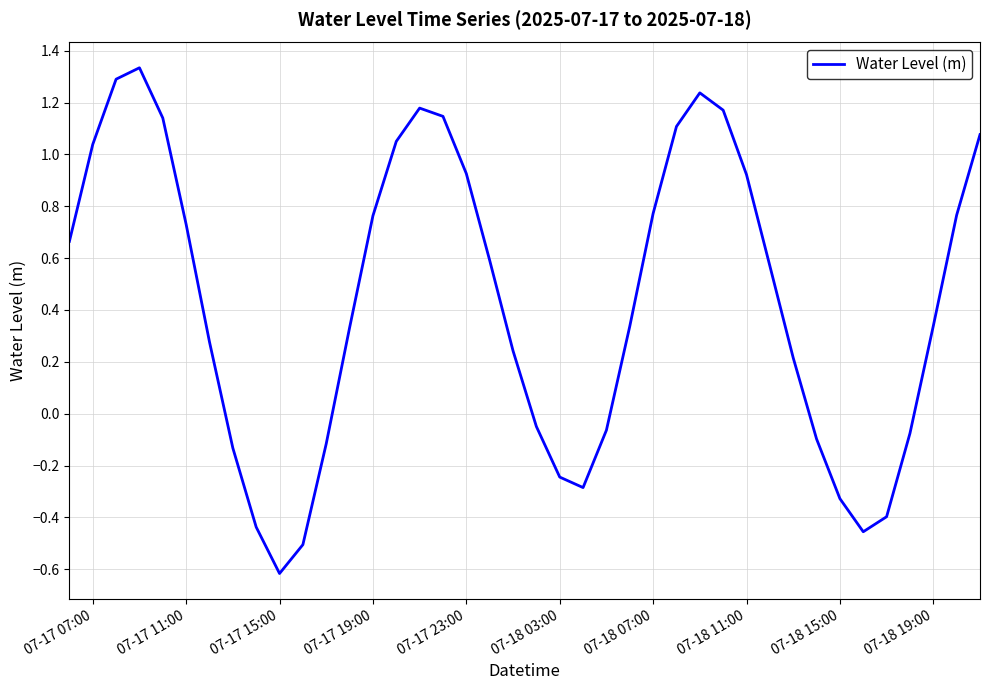

What is the difference between the maximum and minimum values?

2.0